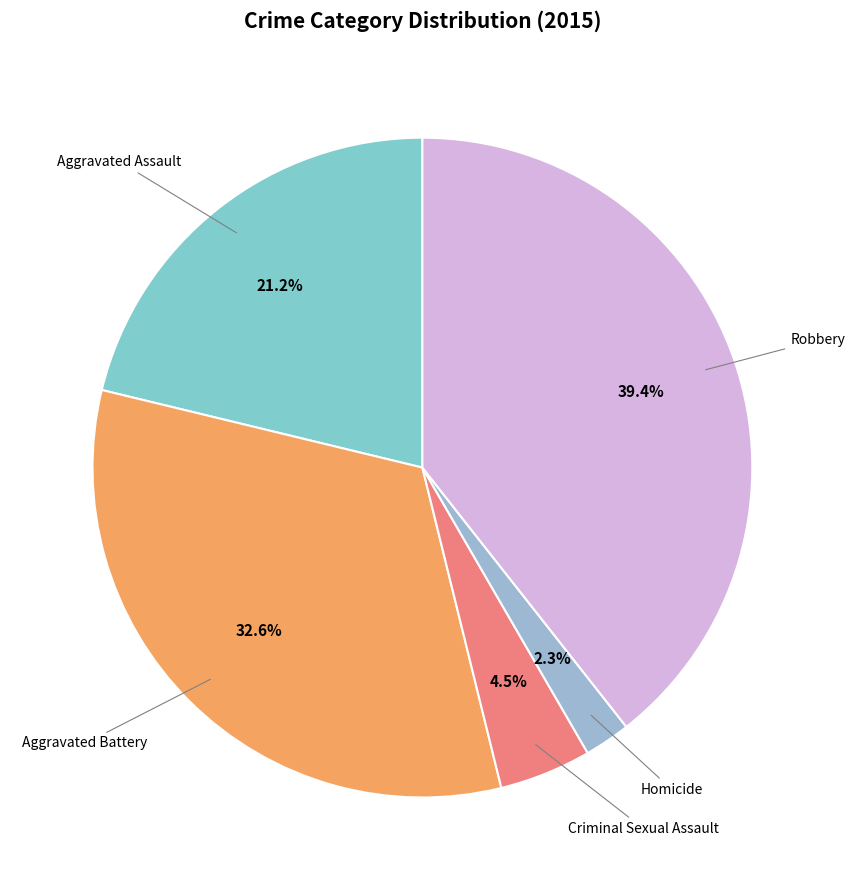

How many segments does this pie chart have?

5